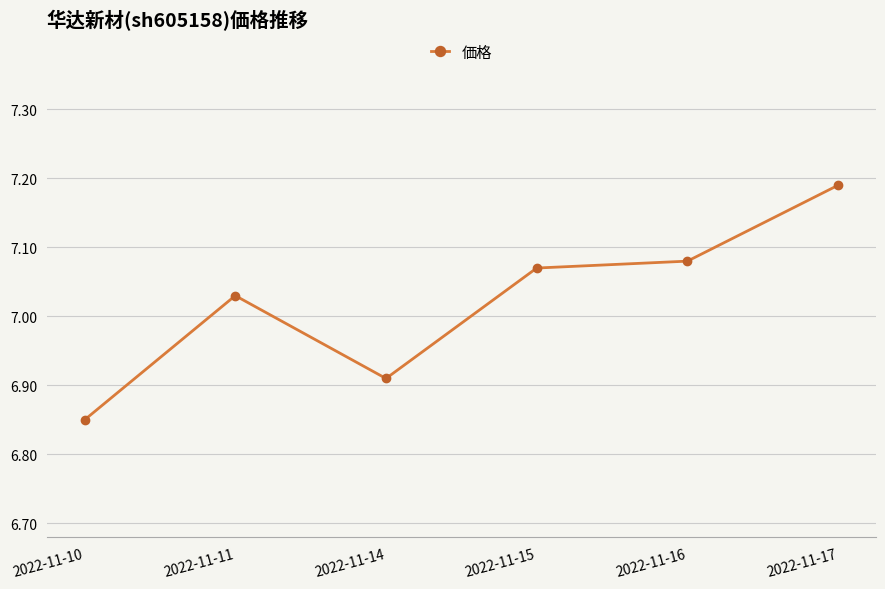

What is the change in value from 2022-11-14 to 2022-11-17?

+0.3